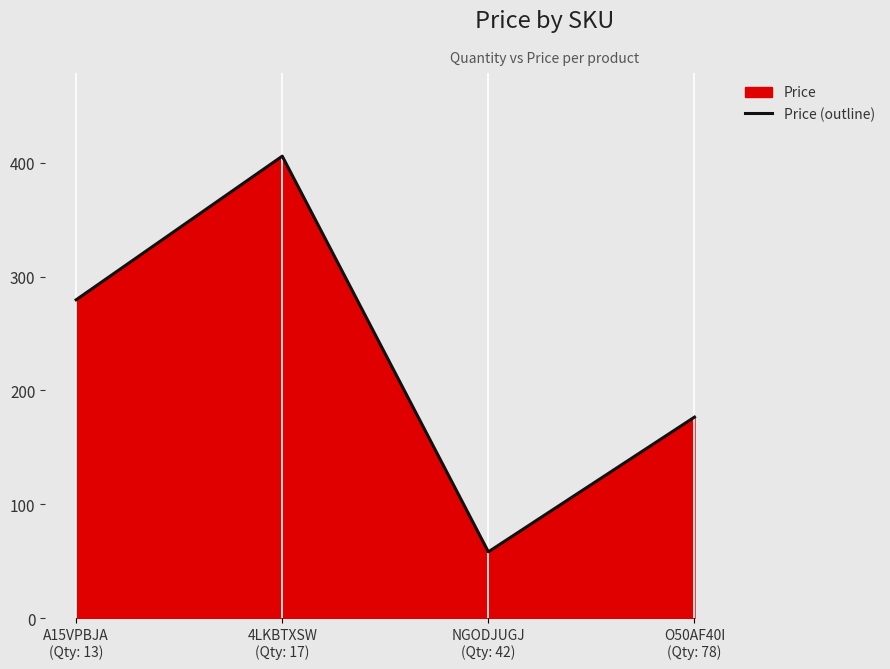

The chart shows a value of 121.3 at O50AF40I
(Qty: 78). True or false?

False